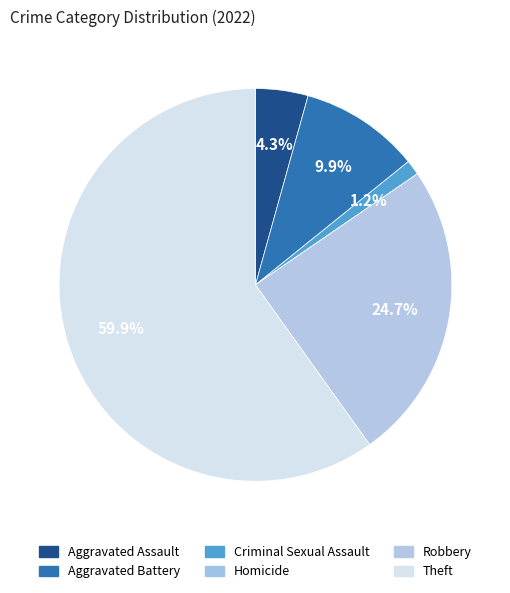

Is there a majority slice in this chart?

Yes